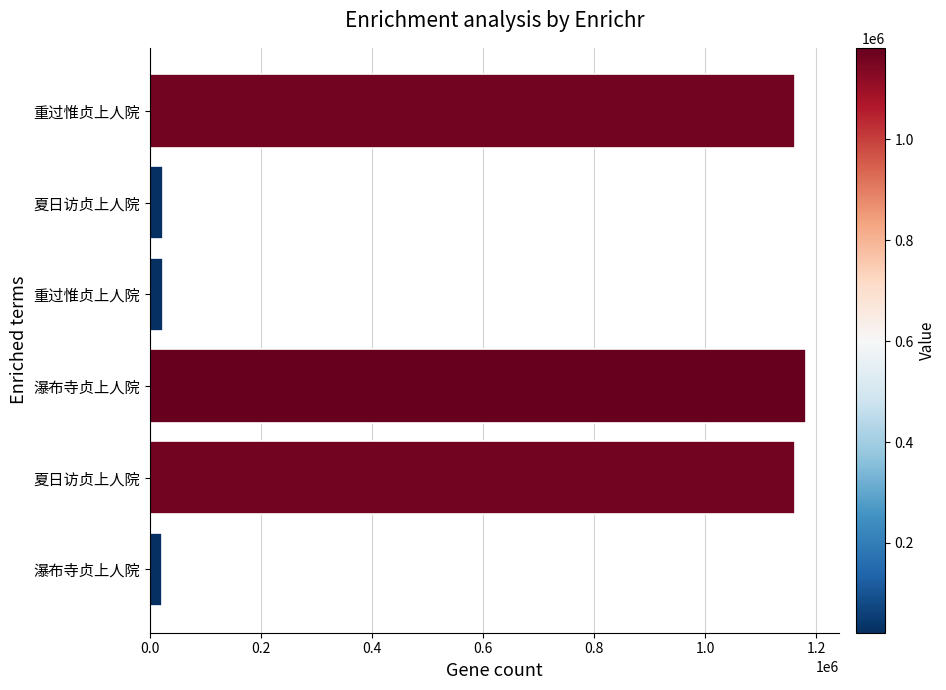

Count the number of data series in this chart.

1